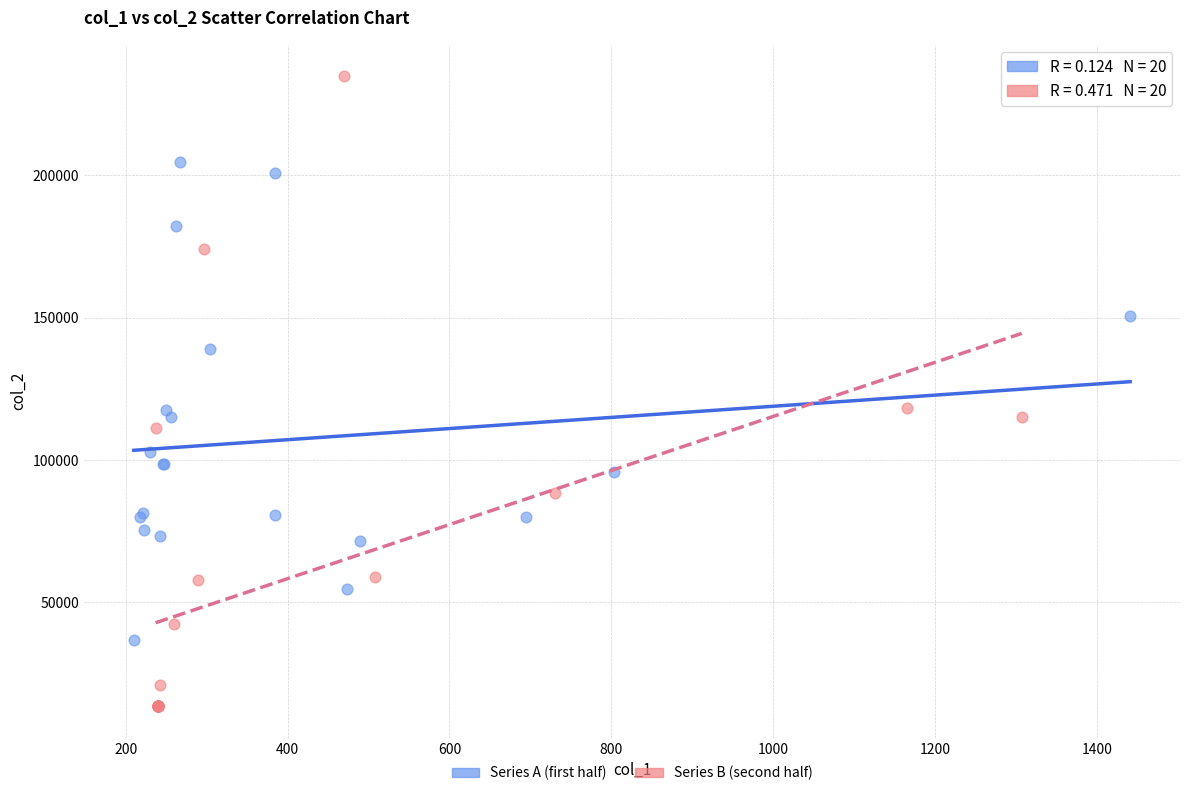

Which series has the widest spread of Y values?

Series B (second half)